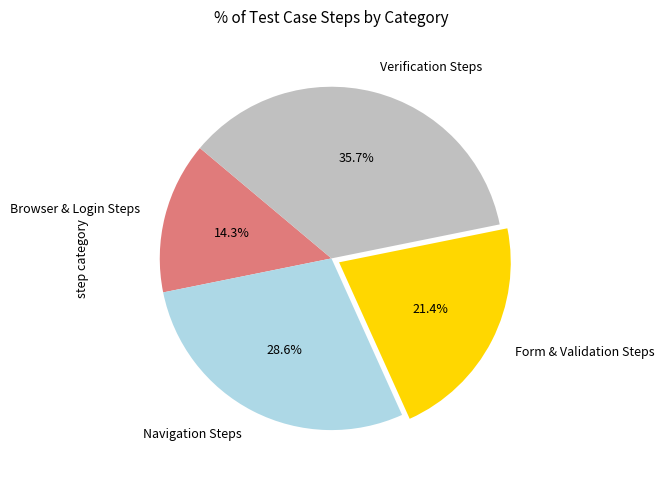

Count the number of slices in the pie.

4